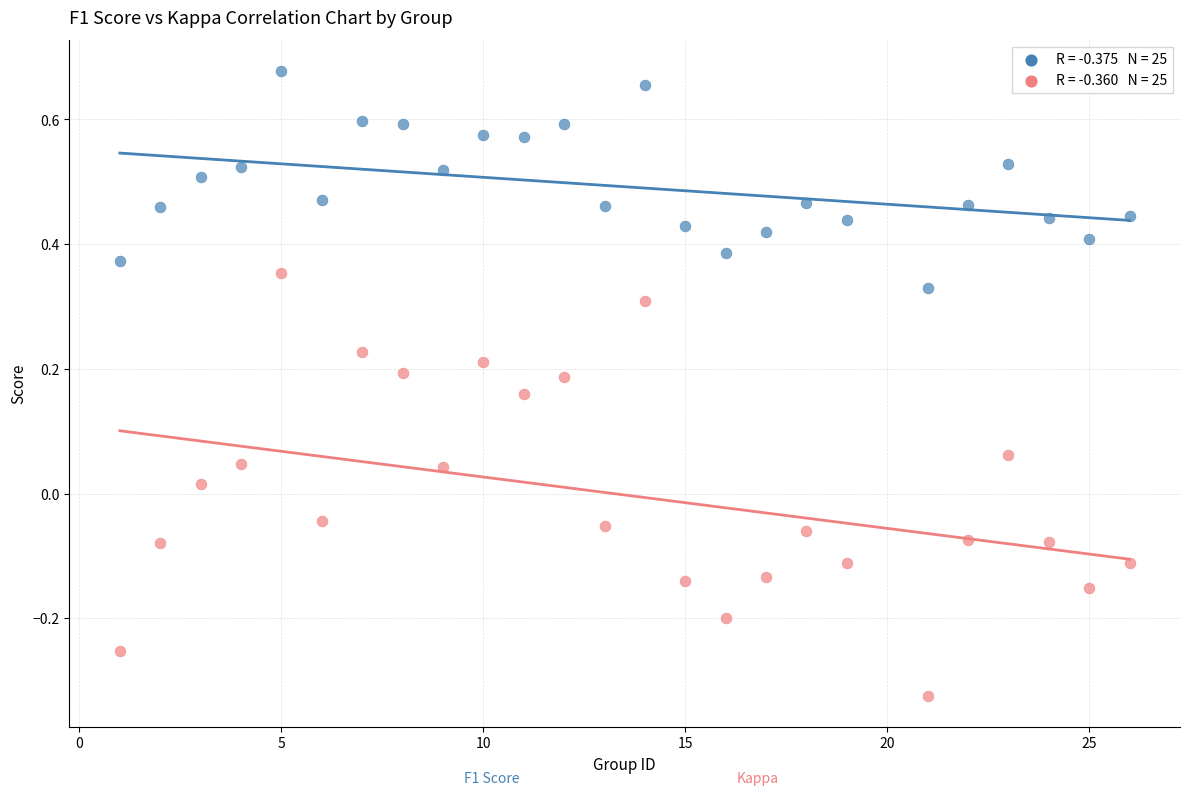

Across all data points, what is the range of X values (max minus min)?

25.0